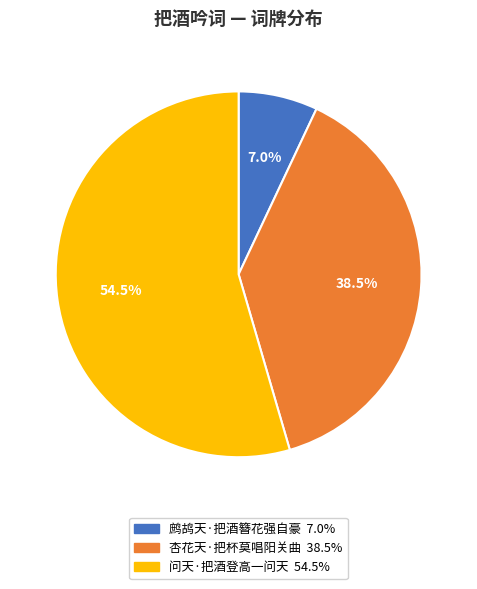

Rank the categories by value from lowest to highest.

鹧鸪天·把酒簪花强自豪, 杏花天·把杯莫唱阳关曲, 问天·把酒登高一问天